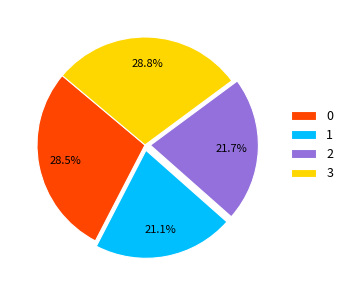

Does 0 account for over 50% of the chart?

No